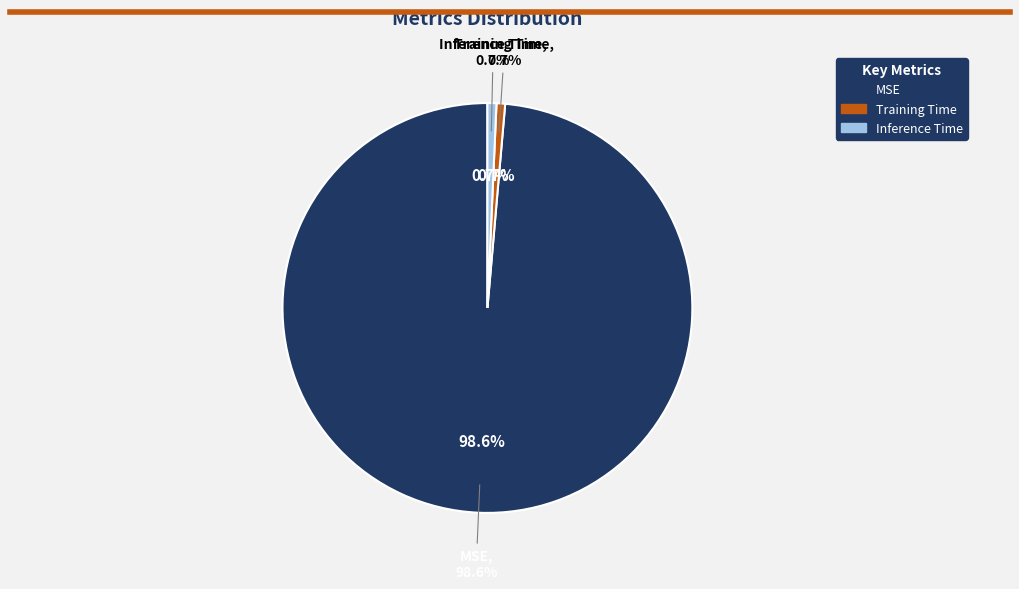

Do Inference Time and MSE together represent more than half of the pie?

Yes